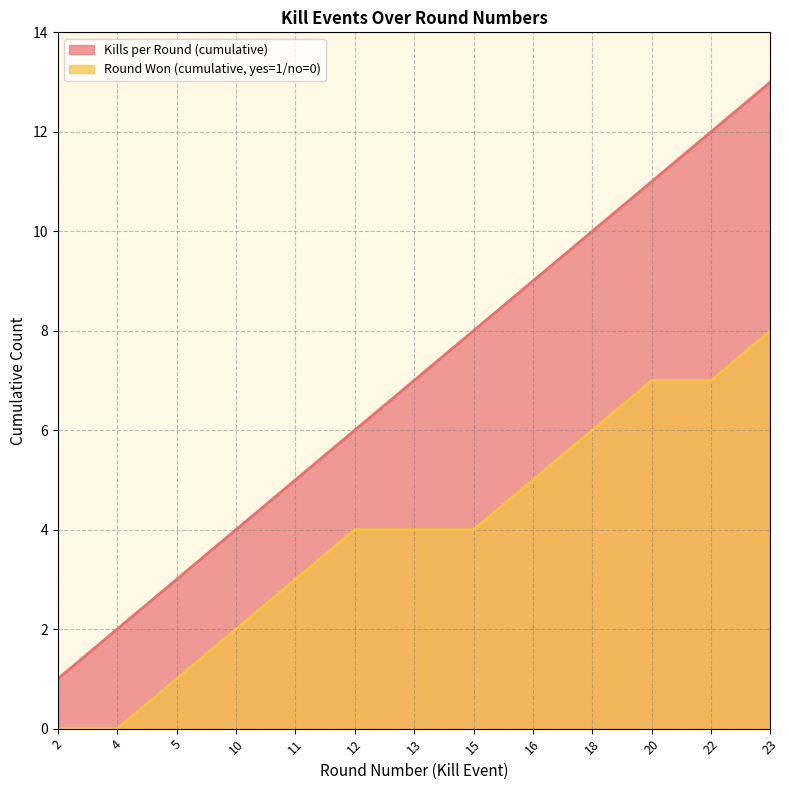

What is the difference between the highest and lowest values at 22?

5